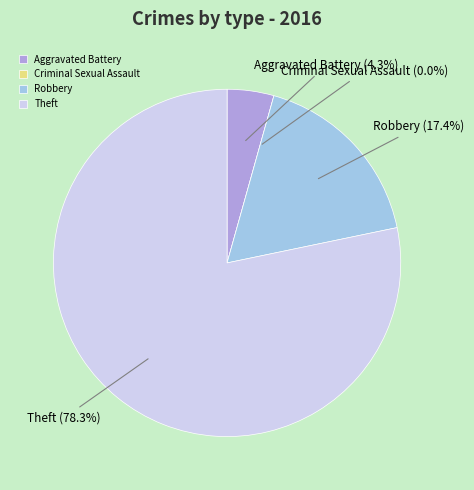

What is the smallest slice in the pie chart?

Criminal Sexual Assault